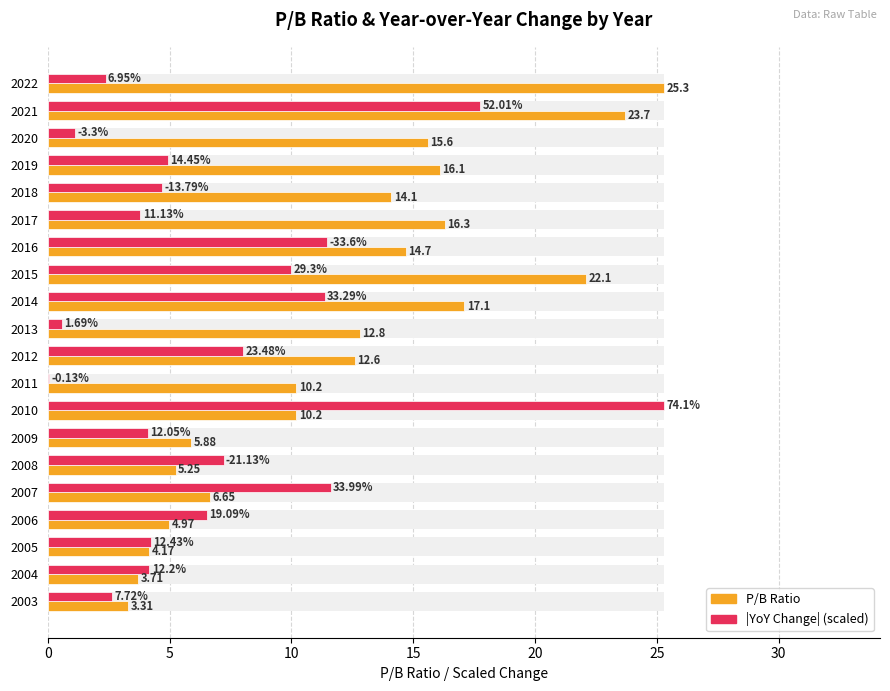

Reading left to right, list all the values displayed in this chart.

P/B Ratio: 25.3	23.7	15.6	16.1	14.1	16.3	14.7	22.1	17.1	12.8	12.6	10.2	10.2	5.9	5.2	6.7	5.0	4.2	3.7	3.3
|Change| (scaled): 2.4	17.8	1.1	4.9	4.7	3.8	11.5	10.0	11.4	0.6	8.0	0.0	25.3	4.1	7.2	11.6	6.5	4.2	4.2	2.6